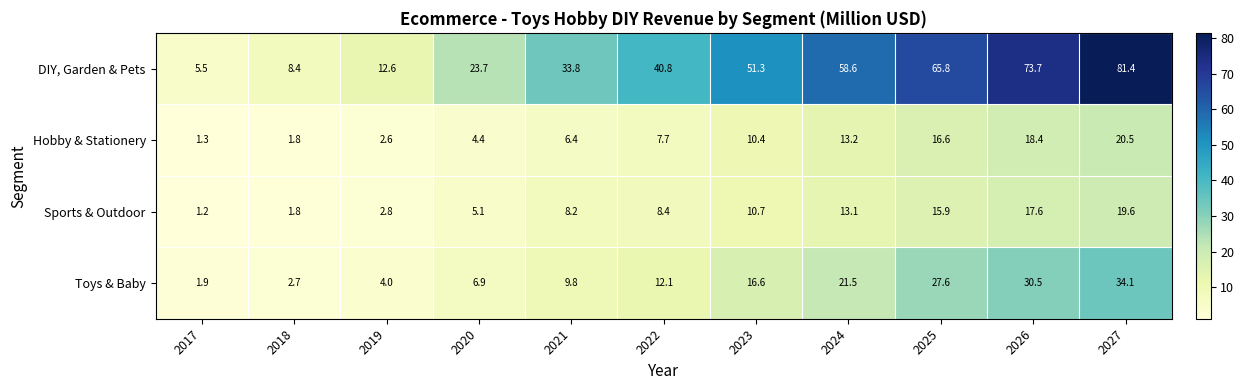

Where does the Hobby & Stationery series first go above 7?

2022